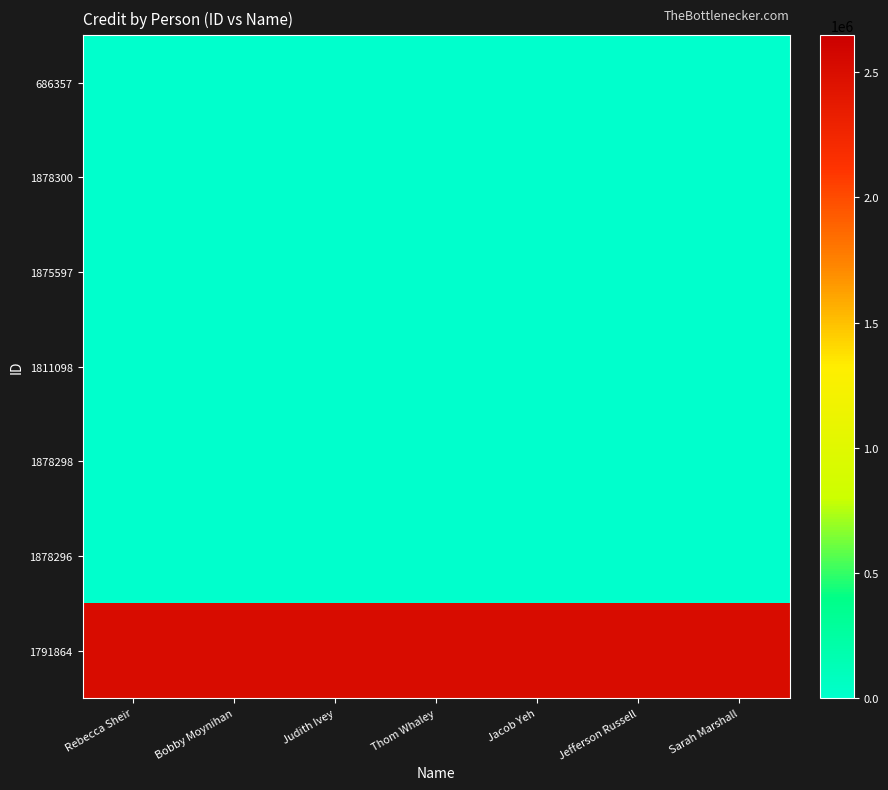

Between Rebecca Sheir and Jacob Yeh, which series saw the biggest shift?

1791864